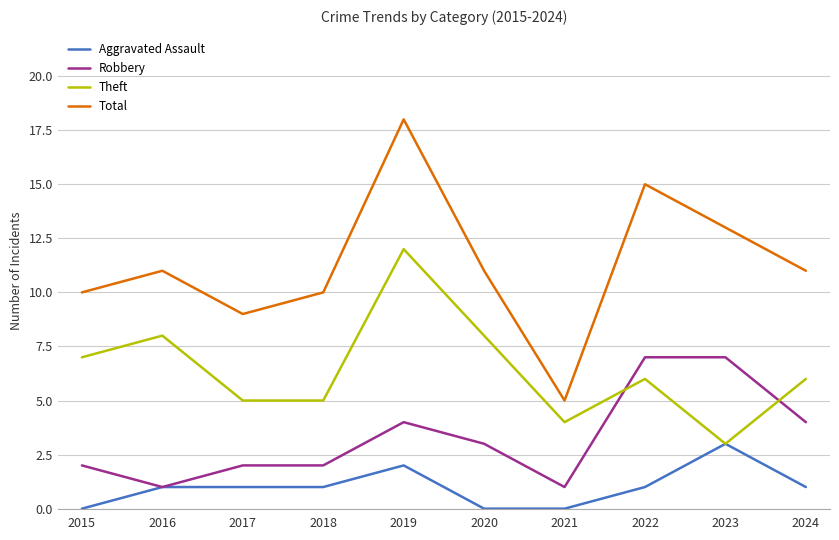

The value of Aggravated Assault at 2024 is 1. True or false?

True